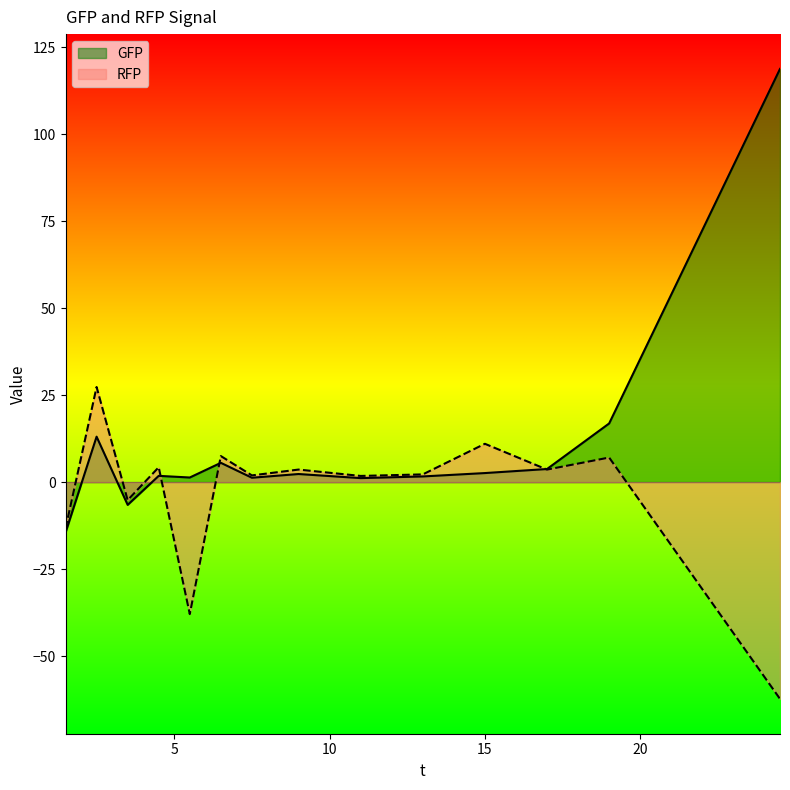

What is the total value across all series at 11.0?

3.0